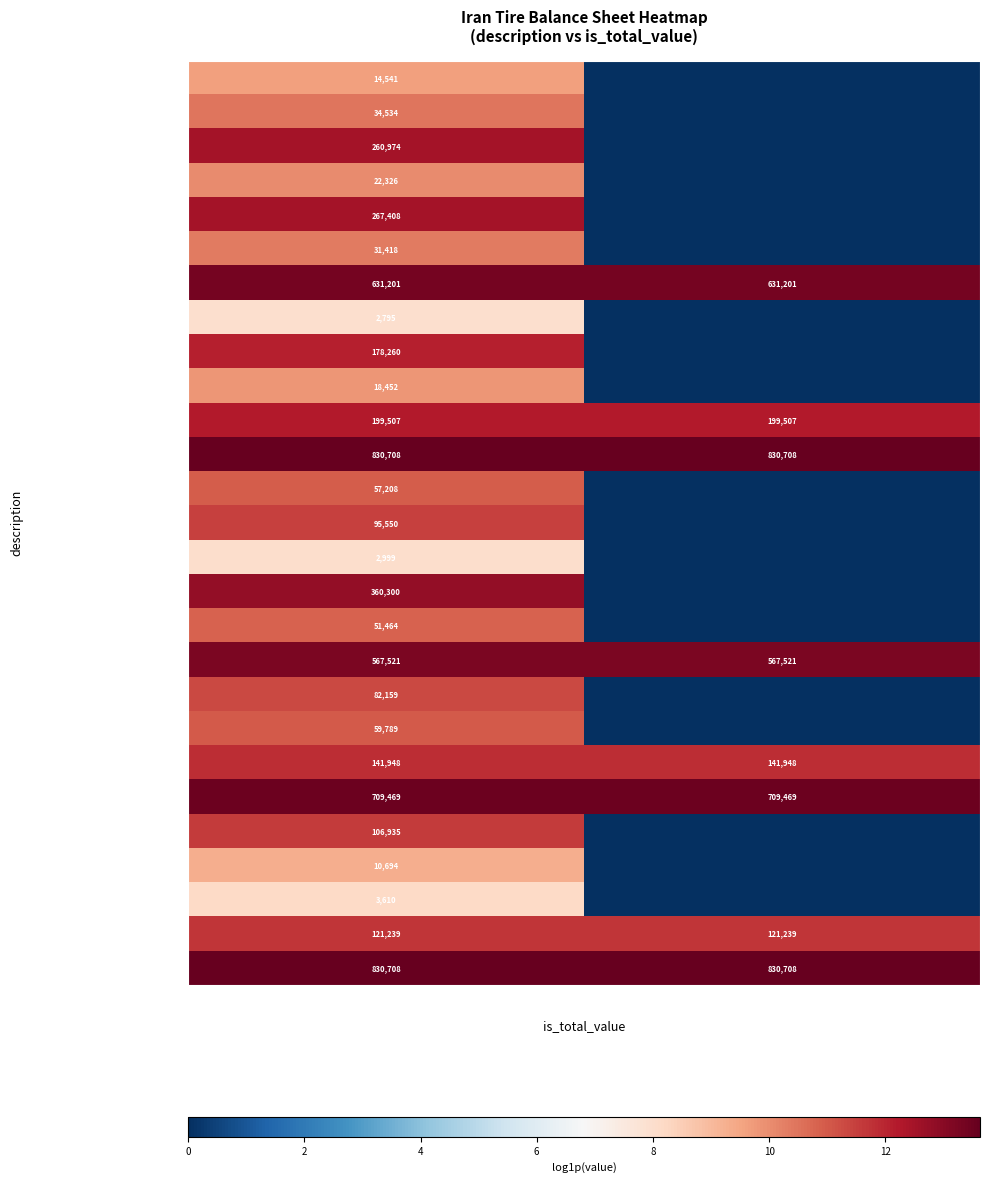

True or false: total_current_liabilities has a value of 567521 at non_total (0).

True